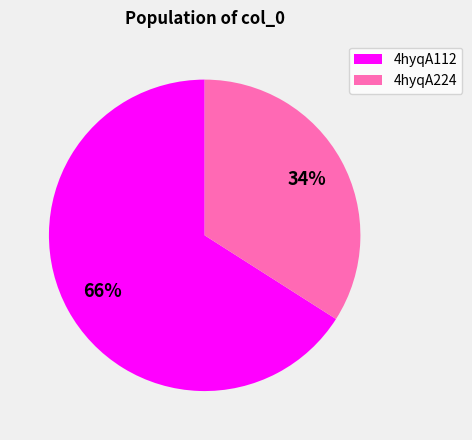

What is the ratio of the value at 4hyqA112 to the value at 4hyqA224?

1.9